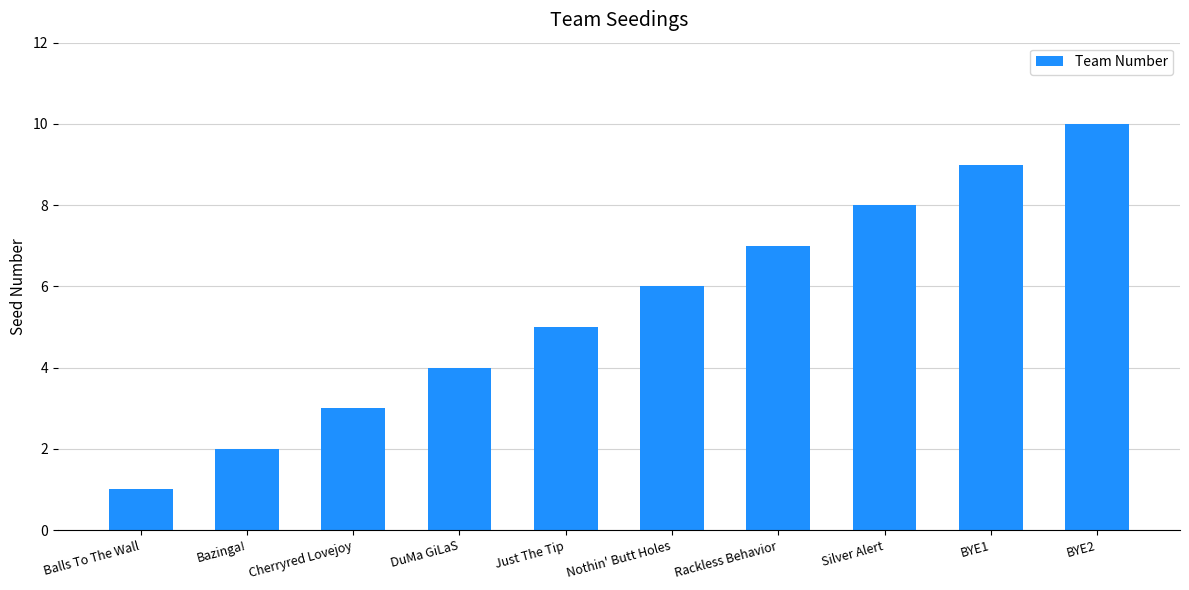

Does the chart contain any negative values?

No